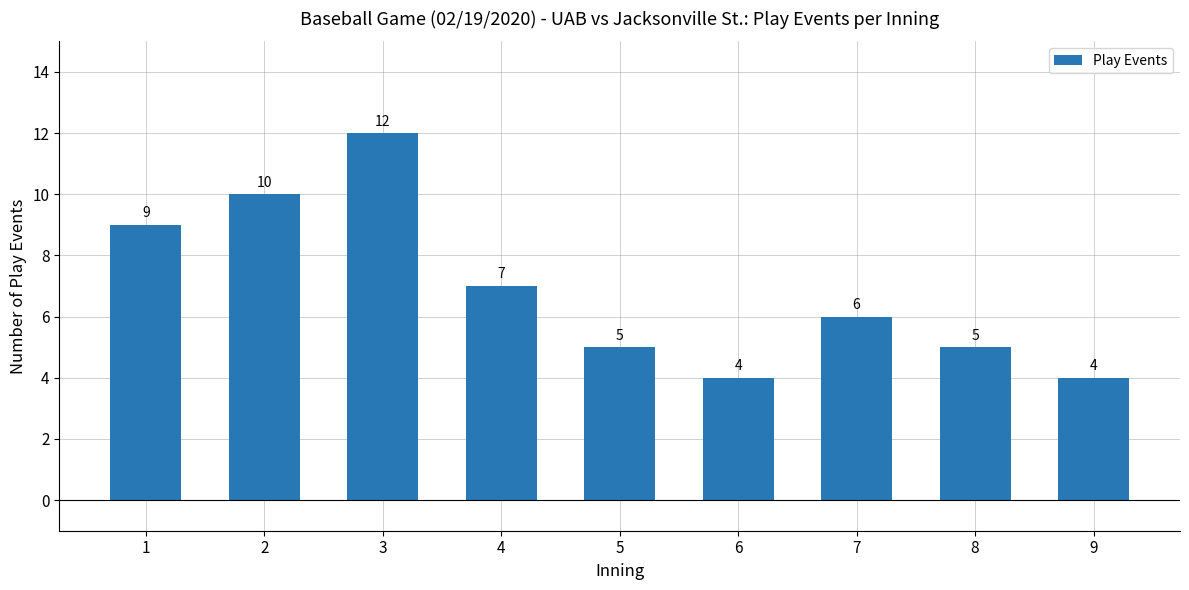

How many values are between 5 and 9?

5